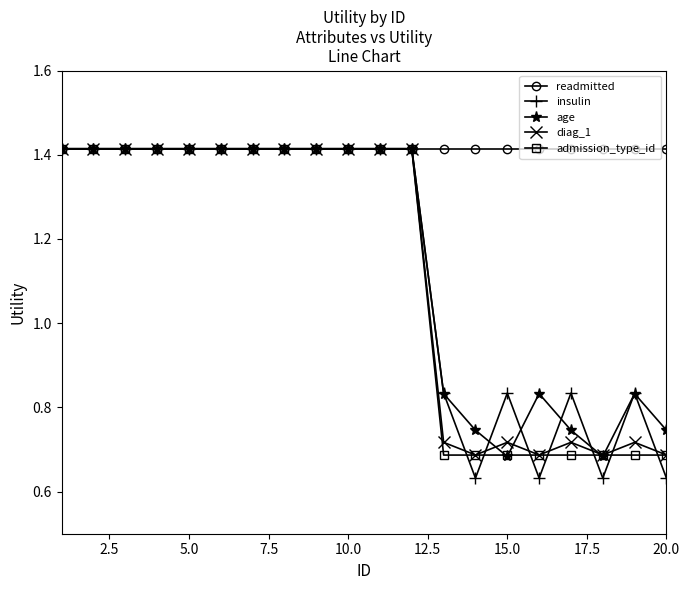

Count the number of categories in the chart.

20